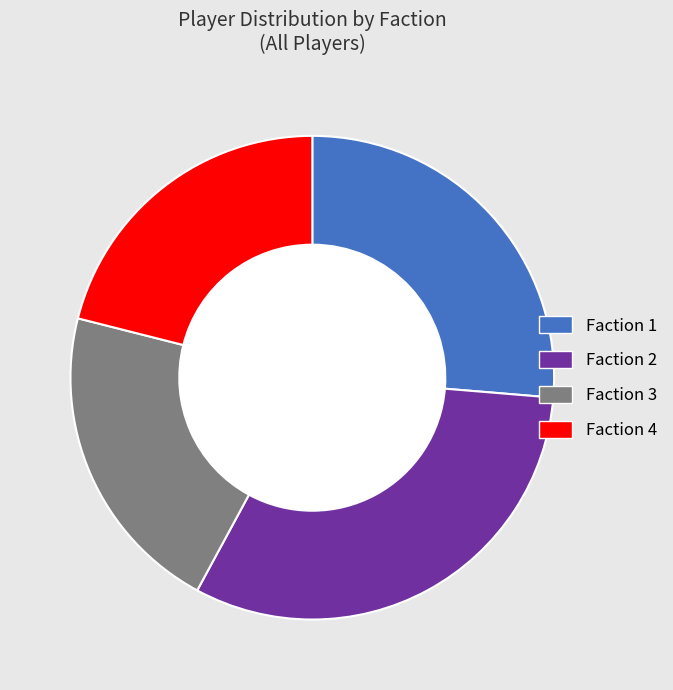

To the nearest percent, what portion does Faction 2 represent?

32%